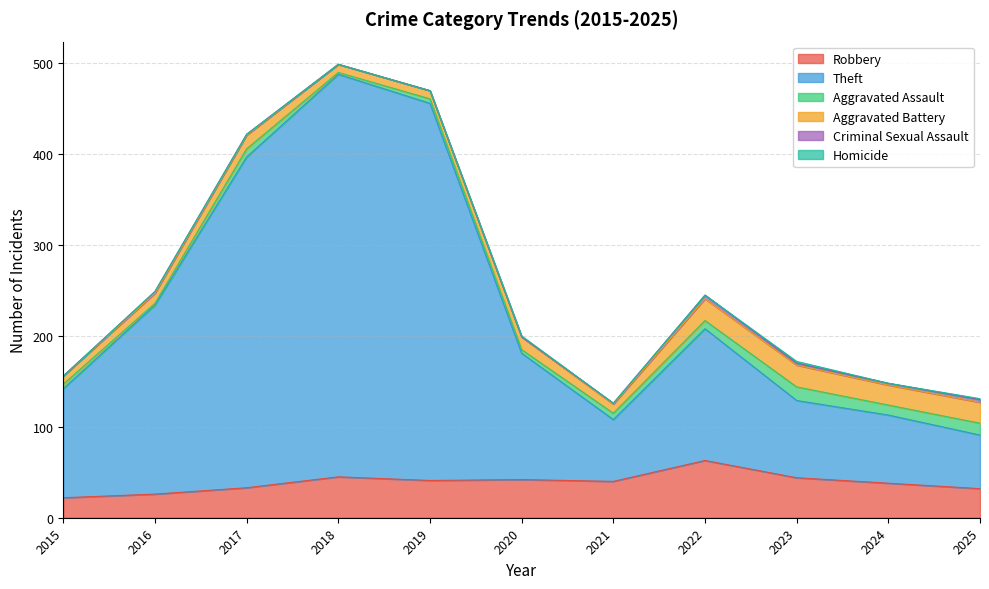

What is the highest value of the Criminal Sexual Assault series?

4